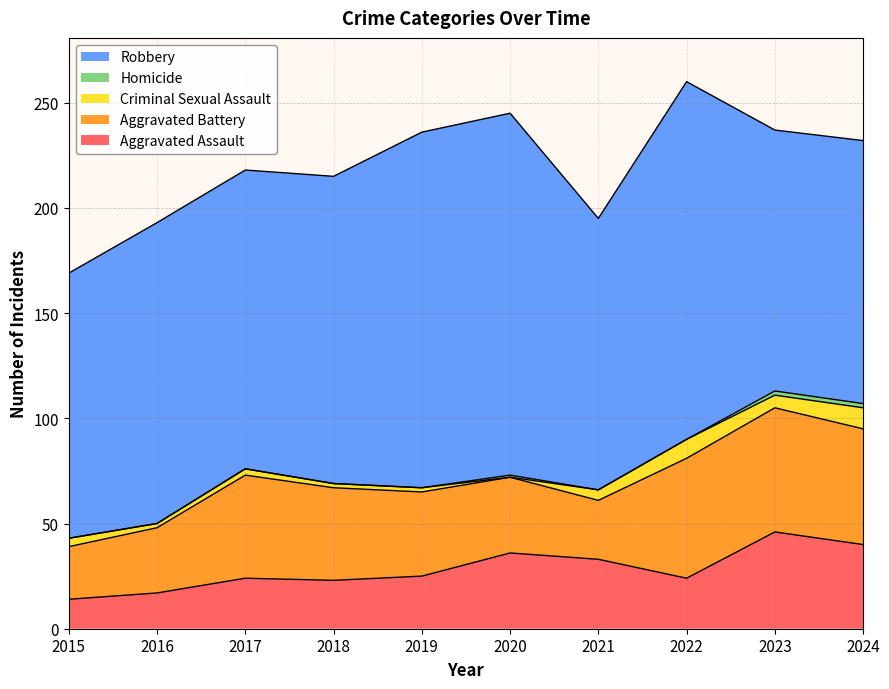

Which category has the highest value in the Aggravated Battery series?

2023